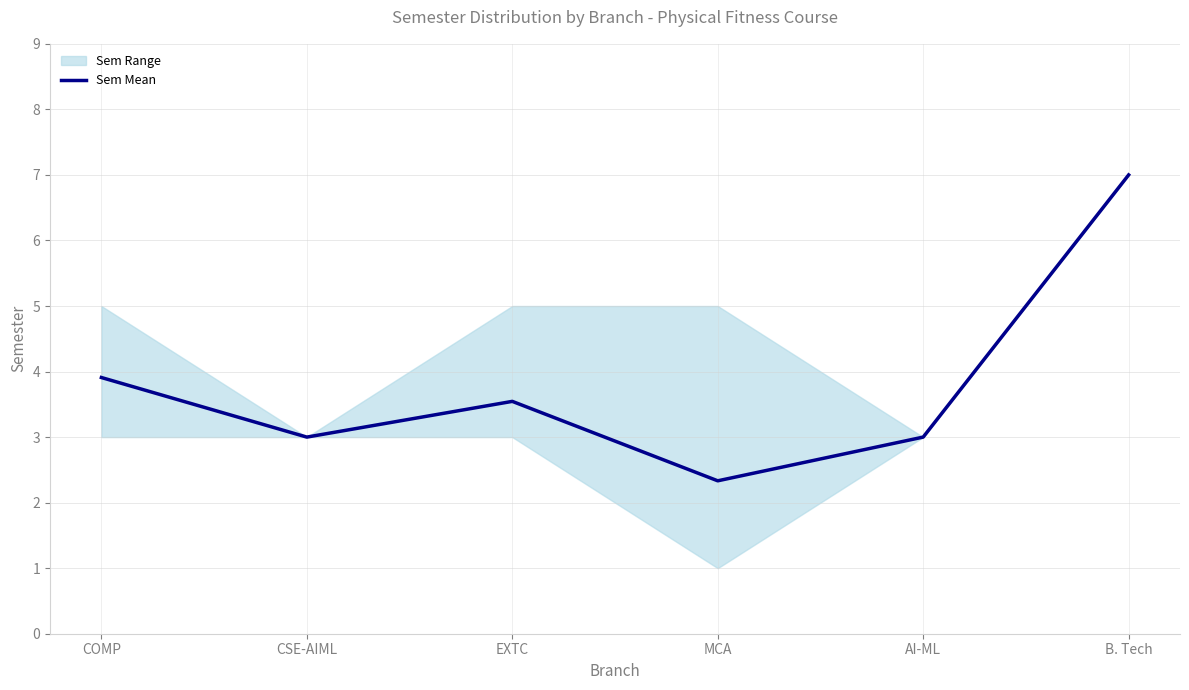

Where is the data nearest to the value 4?

COMP